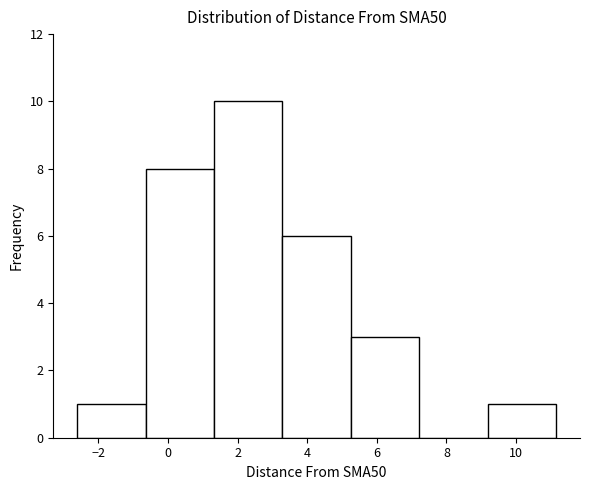

Reading left to right, list every bar in this chart as the range it spans on the x-axis followed by its height. Neither the bar edges nor the heights are printed on the chart, so give them approximately, as read against the axes.

-2.6 to -0.6: 1
-0.6 to 1.4: 8
1.4 to 3.2: 10
3.2 to 5.2: 6
5.2 to 7.2: 3
7.2 to 9.2: 0
9.2 to 11.2: 1